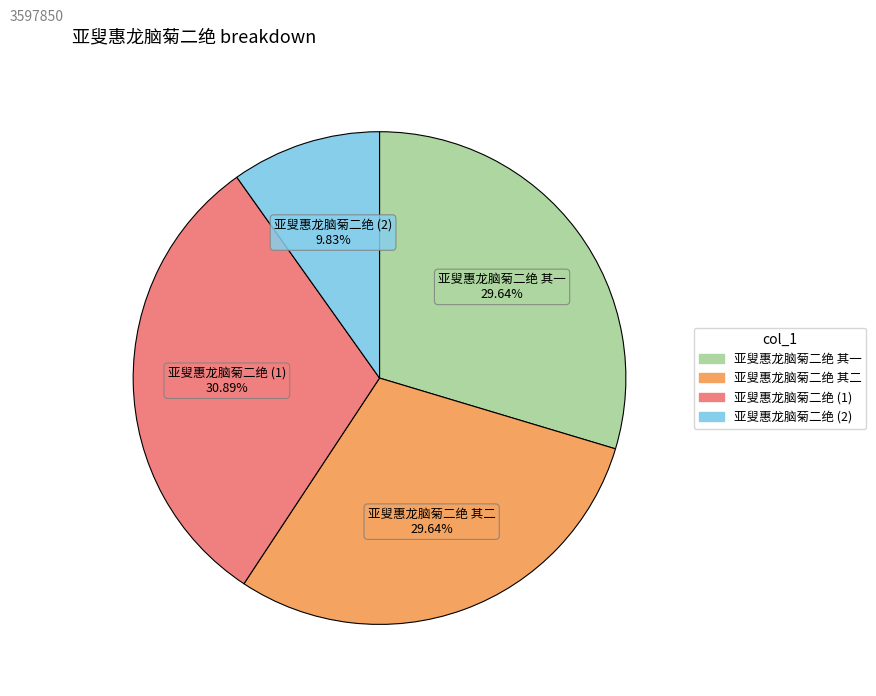

Does any single category account for the majority?

No